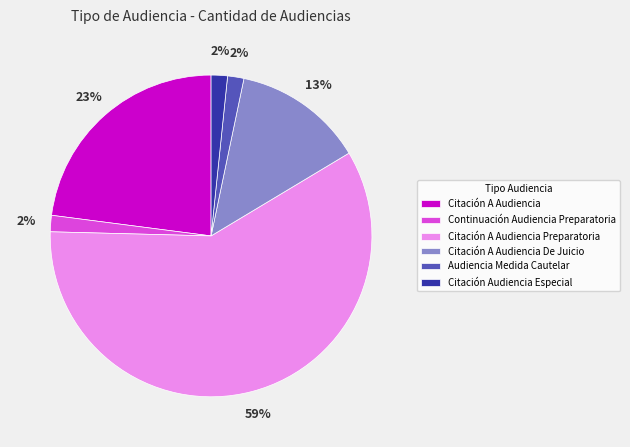

What percentage is the Continuación Audiencia Preparatoria slice, to the nearest percent?

2%